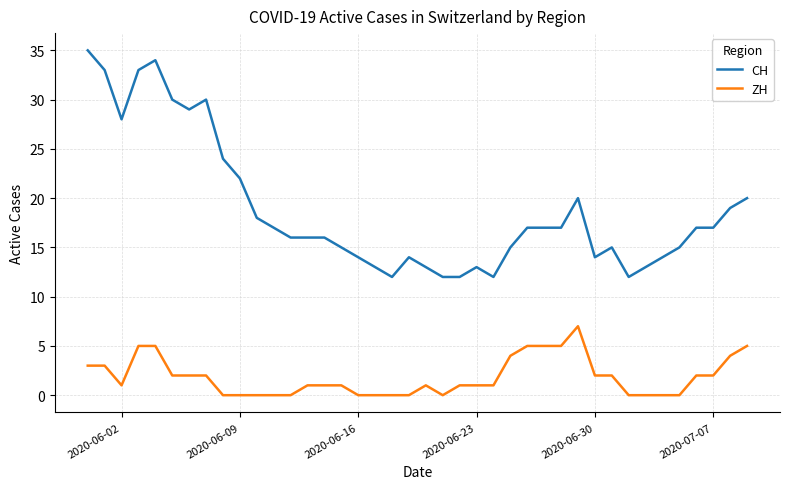

What is the highest value of the CH series?

35